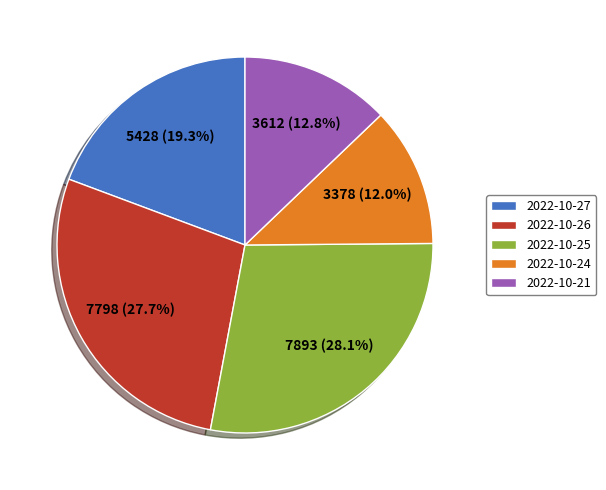

Does 2022-10-25 represent more than half of the total?

No